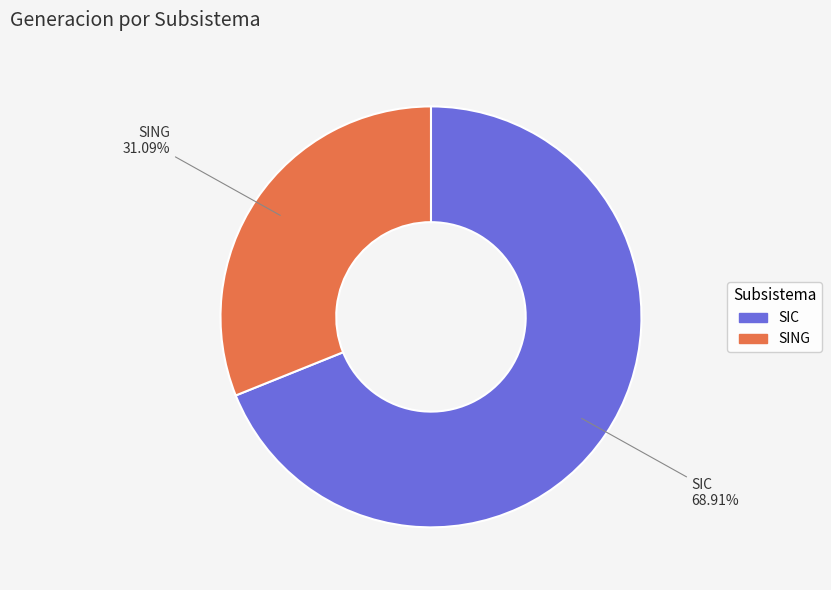

To the nearest percent, what is the average slice percentage?

50%